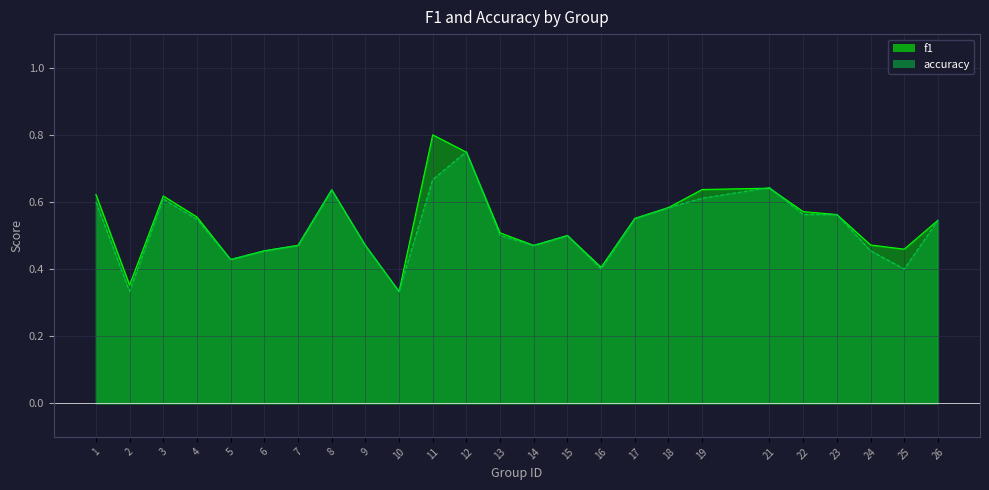

Which series has the largest total across all categories?

f1